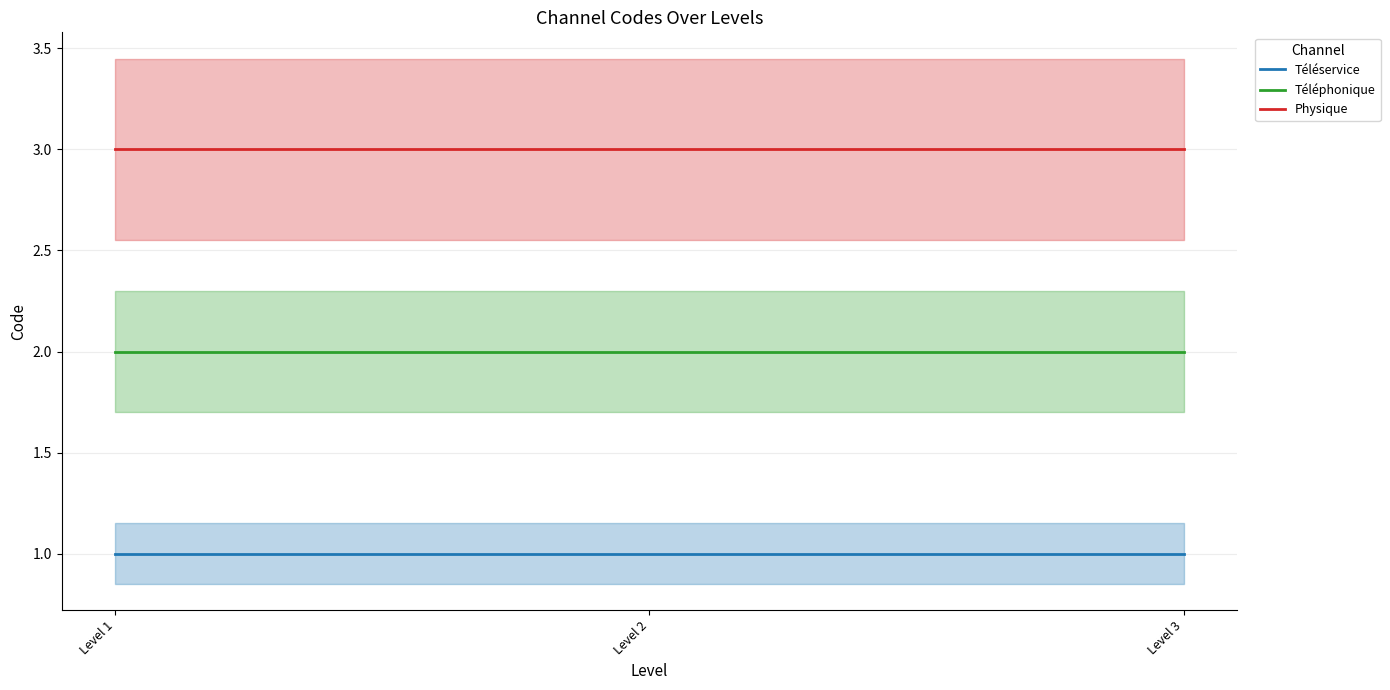

At how many categories does at least one series exceed 1?

3